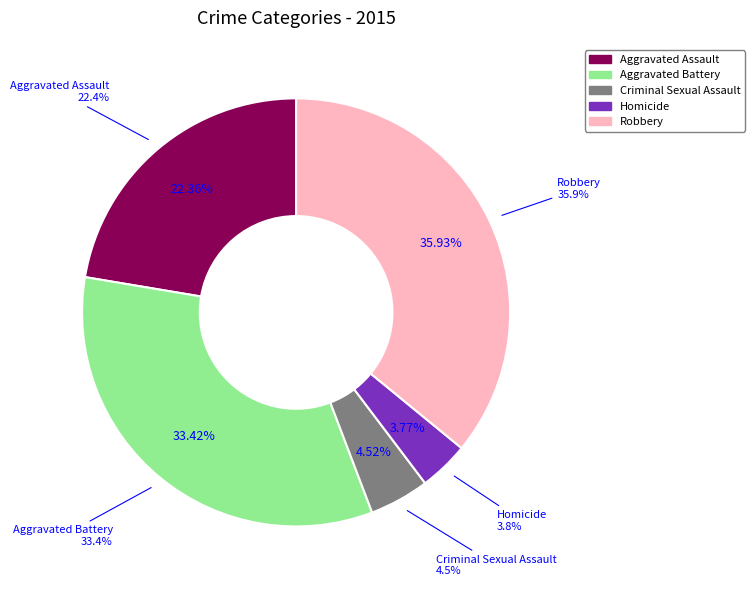

How many segments does this pie chart have?

5